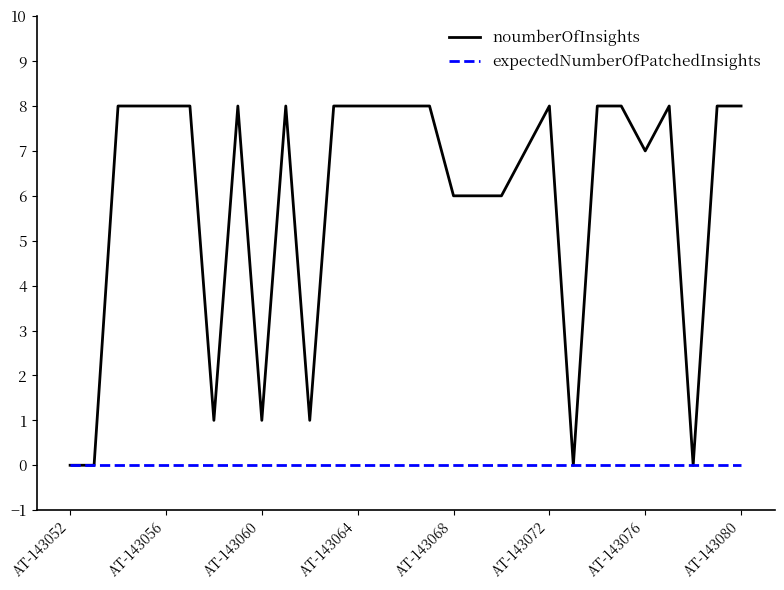

Rank the series by their average value, from highest to lowest.

noumberOfInsights, expectedNumberOfPatchedInsights